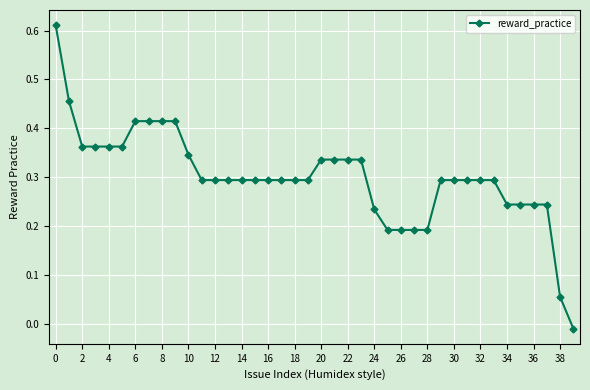

Count the number of data series in this chart.

1